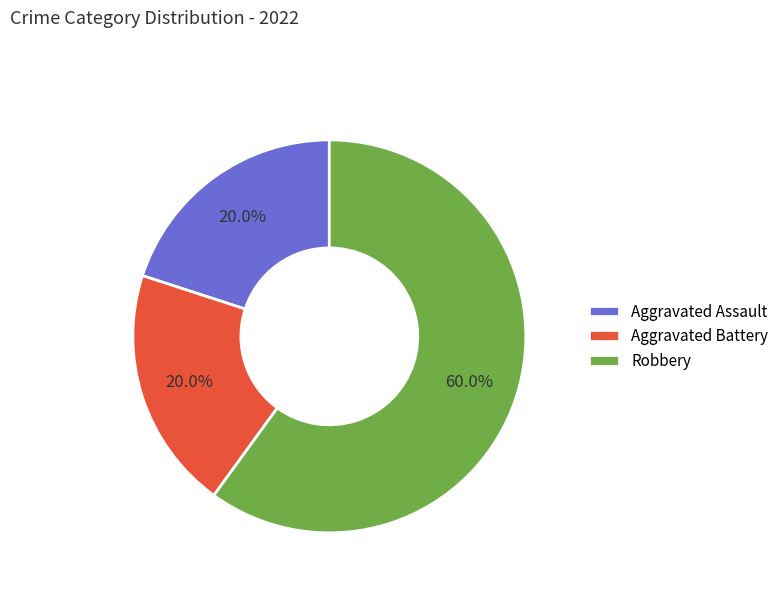

Count the number of slices in the pie.

3